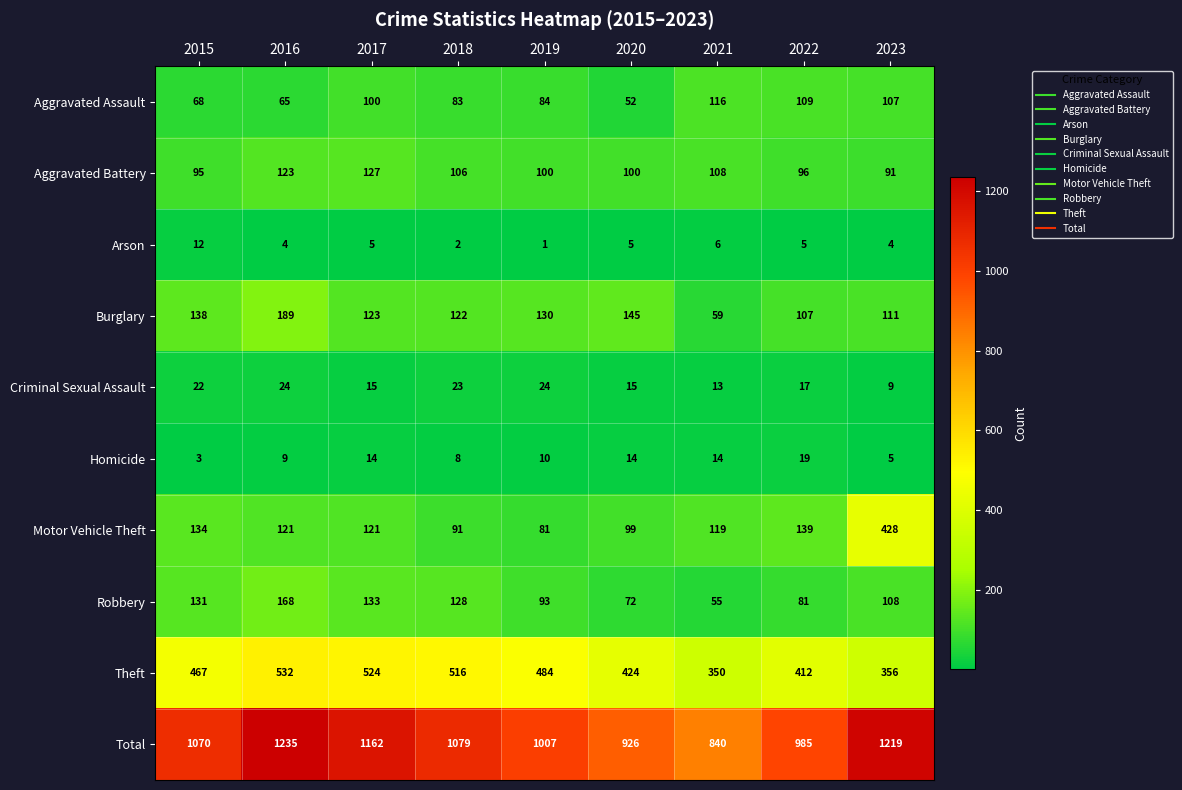

At which label is Aggravated Assault closest to 84?

2019